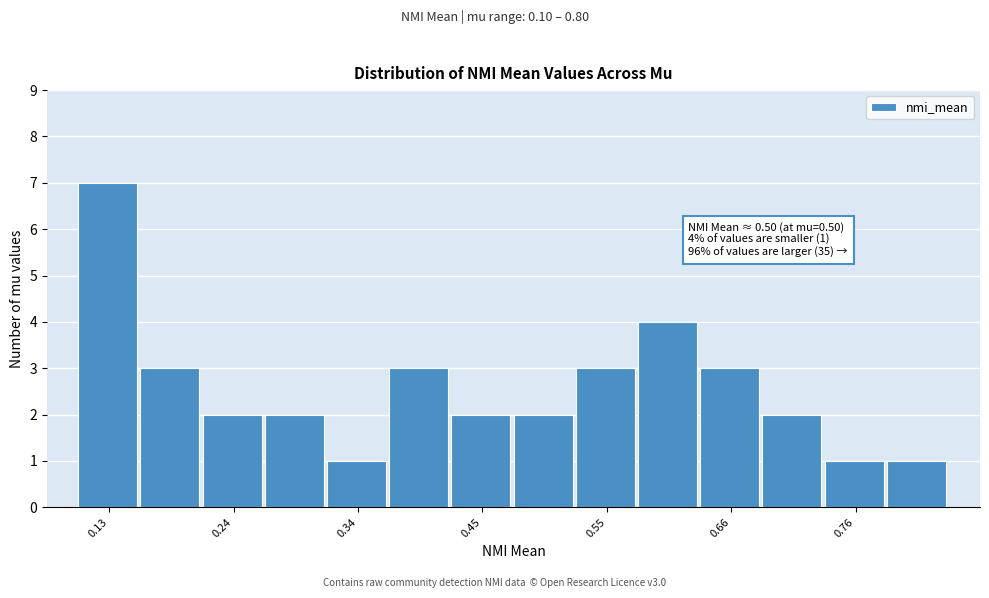

Around what value on the x-axis is the tallest bar? Give the approximate position of its centre, as read against the axis.

0.14